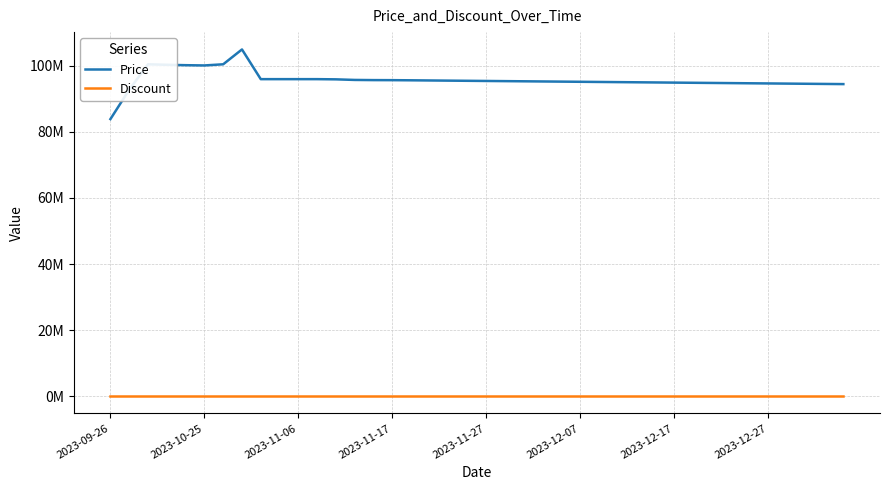

True or false: Price and Discount intersect in this chart.

False